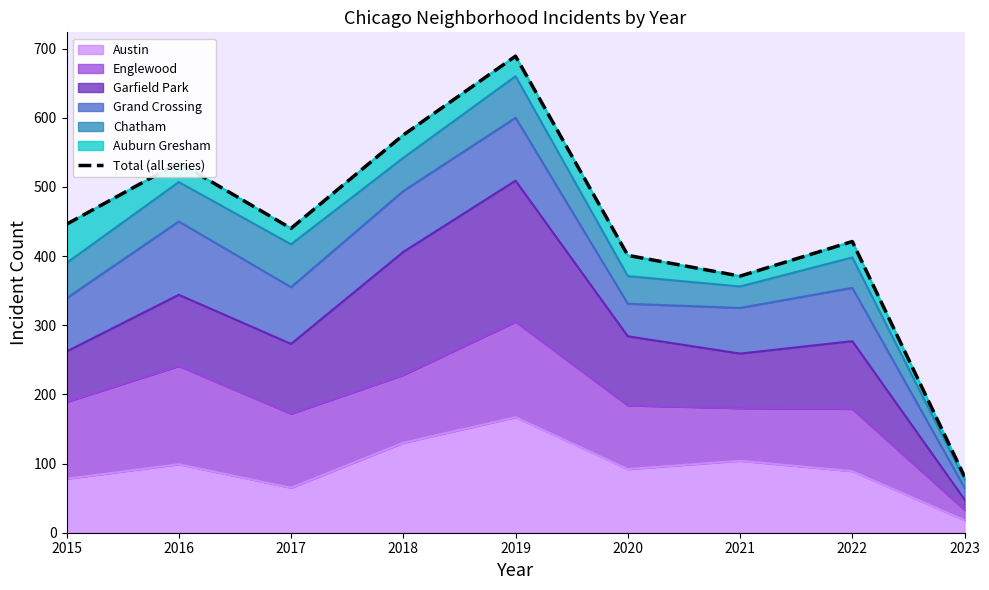

Approximately how many times larger is the value at 2015 compared to 2017?

1.0